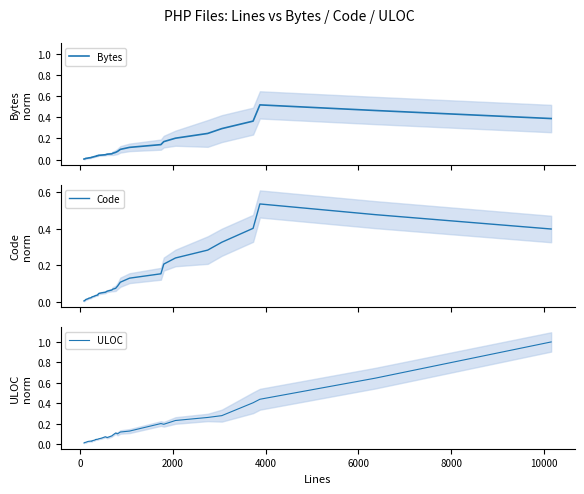

What are all the series names shown in the legend?

Bytes, Code, ULOC